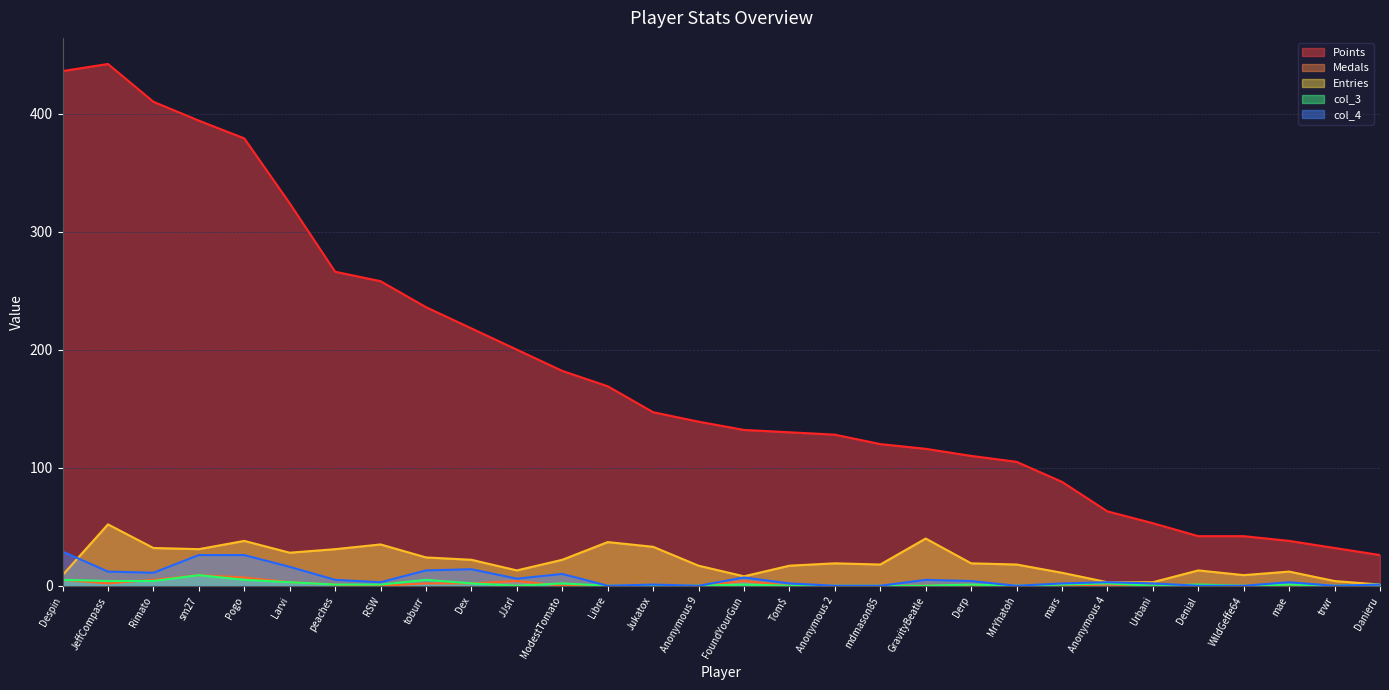

How many values in the Medals series exceed 0?

12